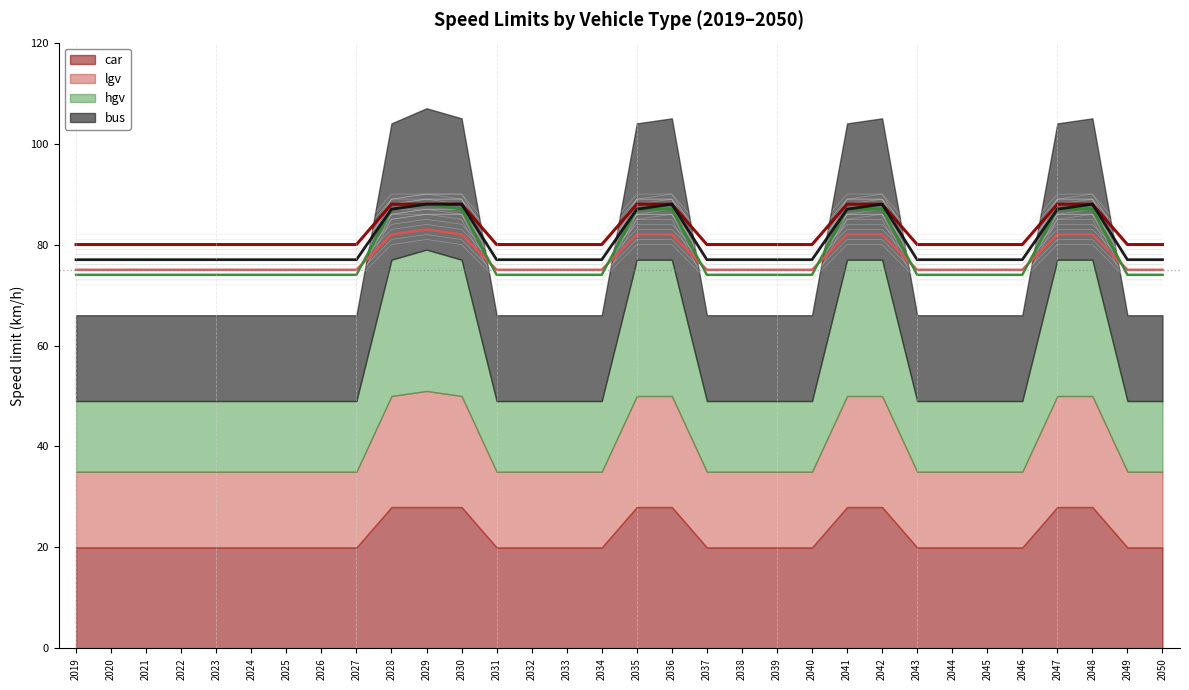

What is the spread (max minus min) of values at 2044?

6